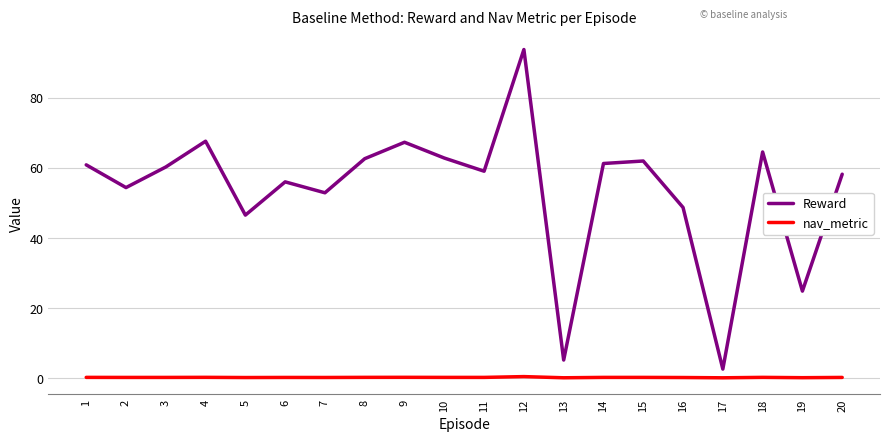

True or false: Reward and nav_metric intersect in this chart.

False